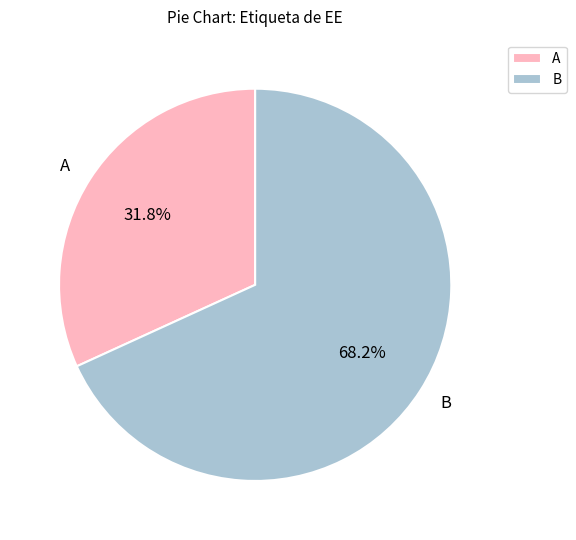

What is the total percentage of A and B?

100.0%